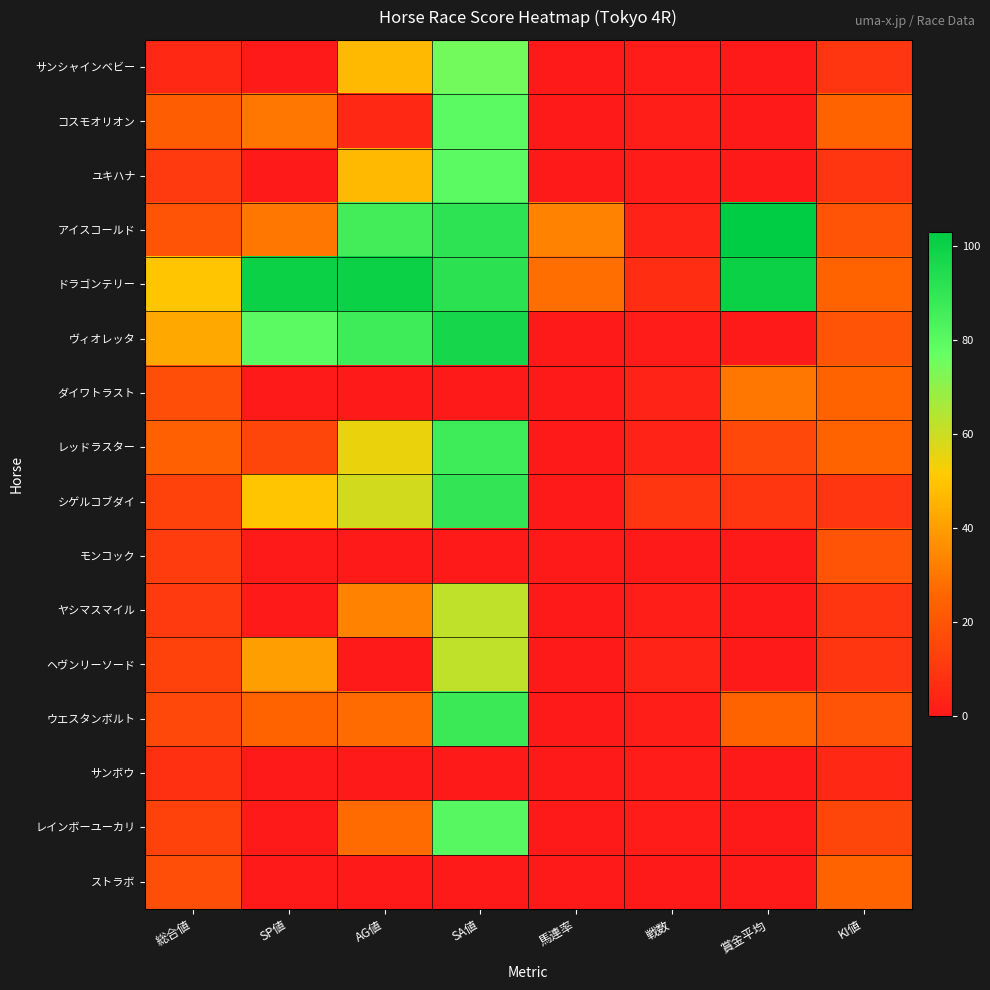

How many series are shown in this chart?

16